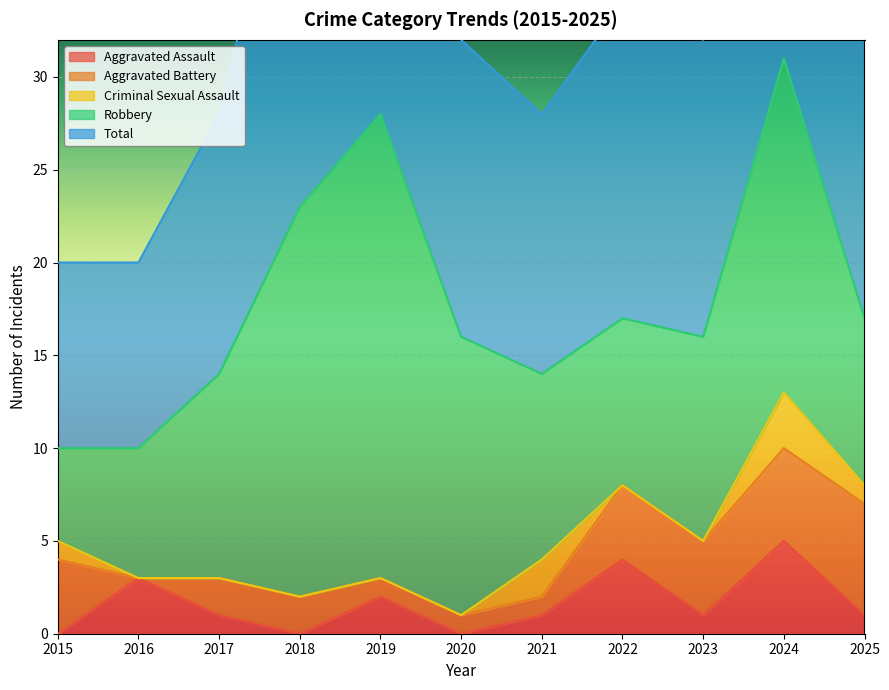

How many values in the Criminal Sexual Assault series exceed 0?

4